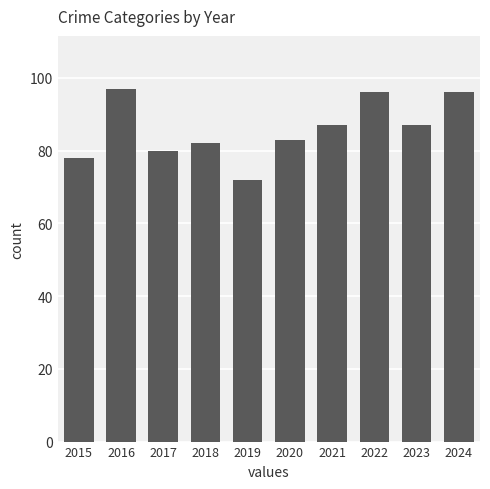

Are the bars horizontal?

No